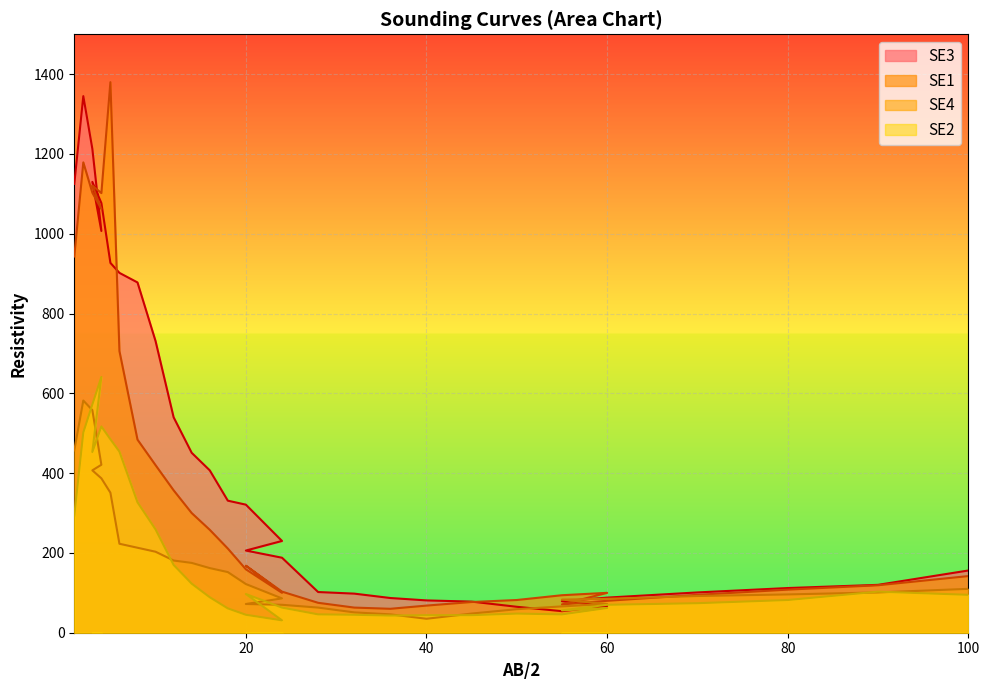

Where does the SE4 series first go above 110?

1